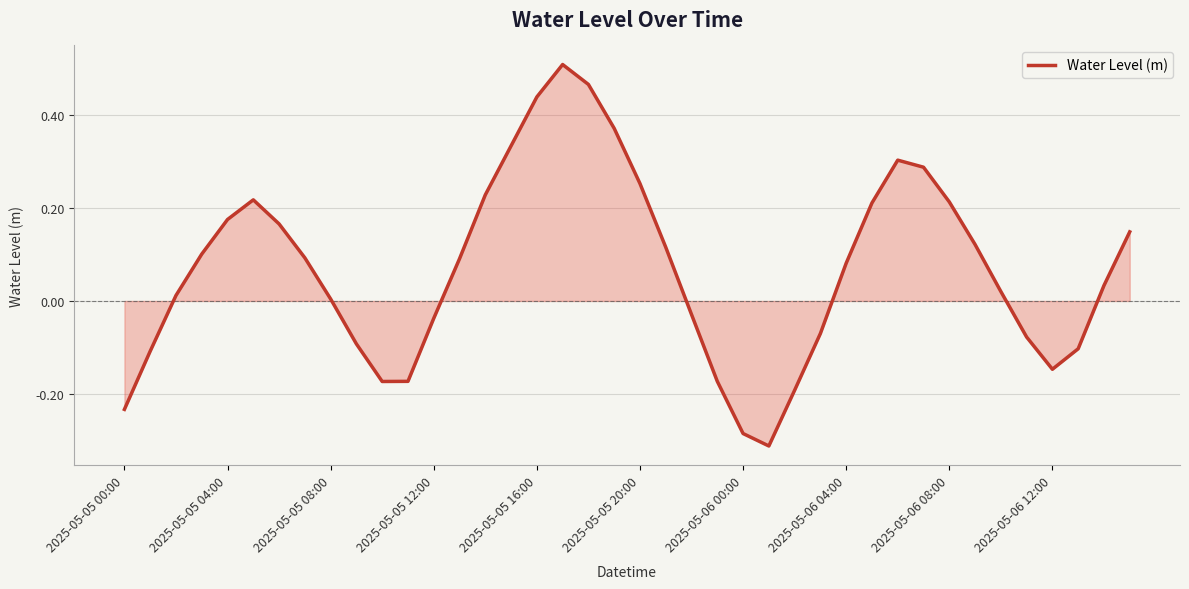

How many interior local valleys (lower than both neighbors) does the data have?

3